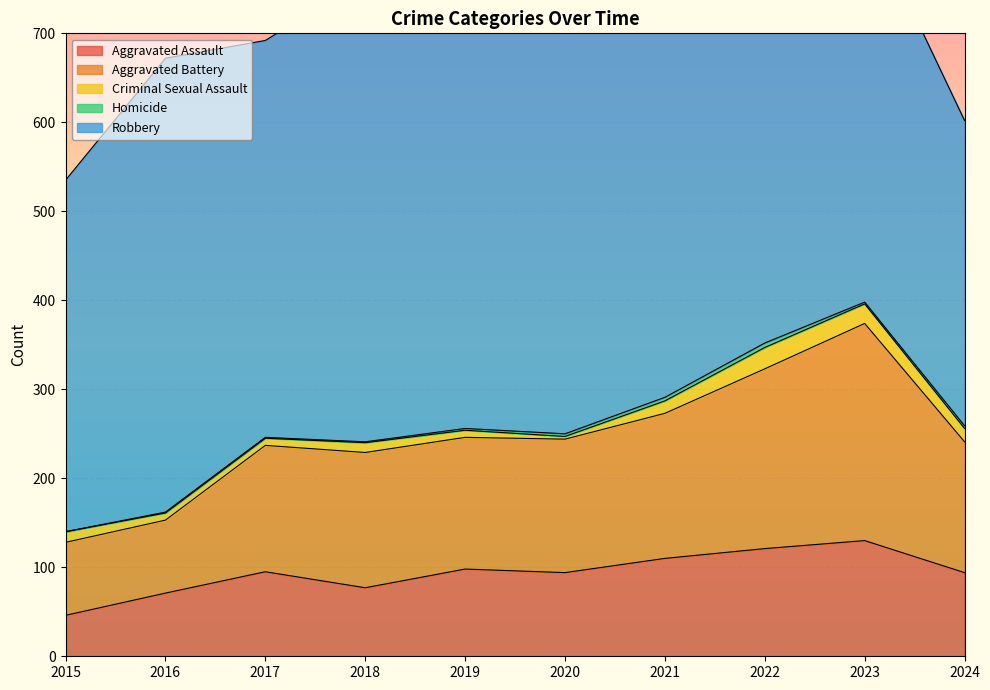

The value of Aggravated Assault at 2020 is 94. True or false?

True